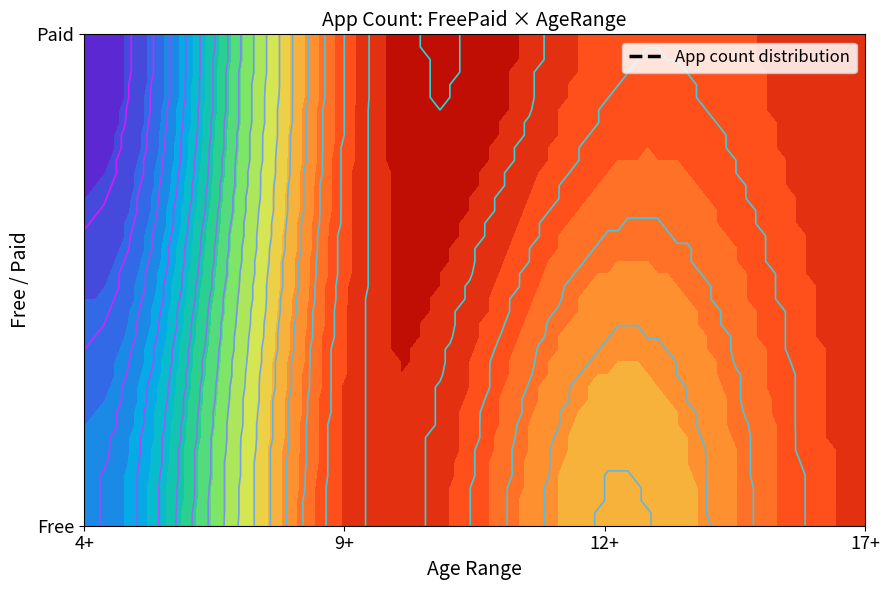

List the series in order of their peak value, highest first.

Paid, Free